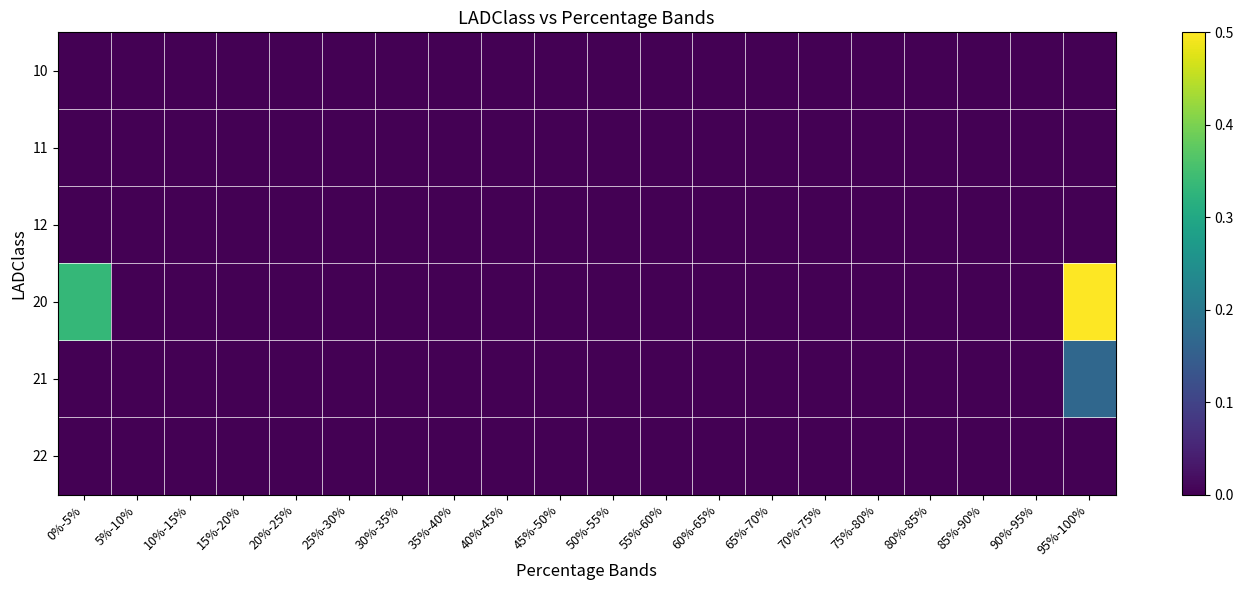

What is the total value across all series at 0%-5%?

0.3